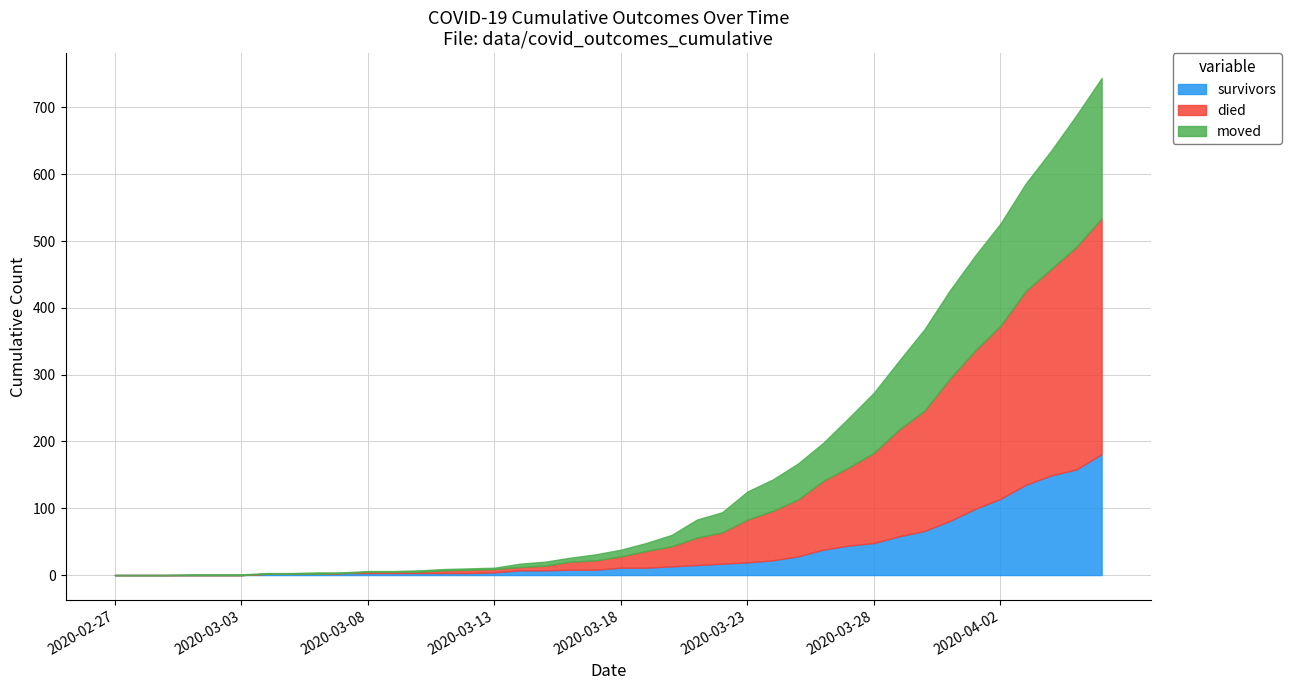

What is the highest value of the survivors series?

181